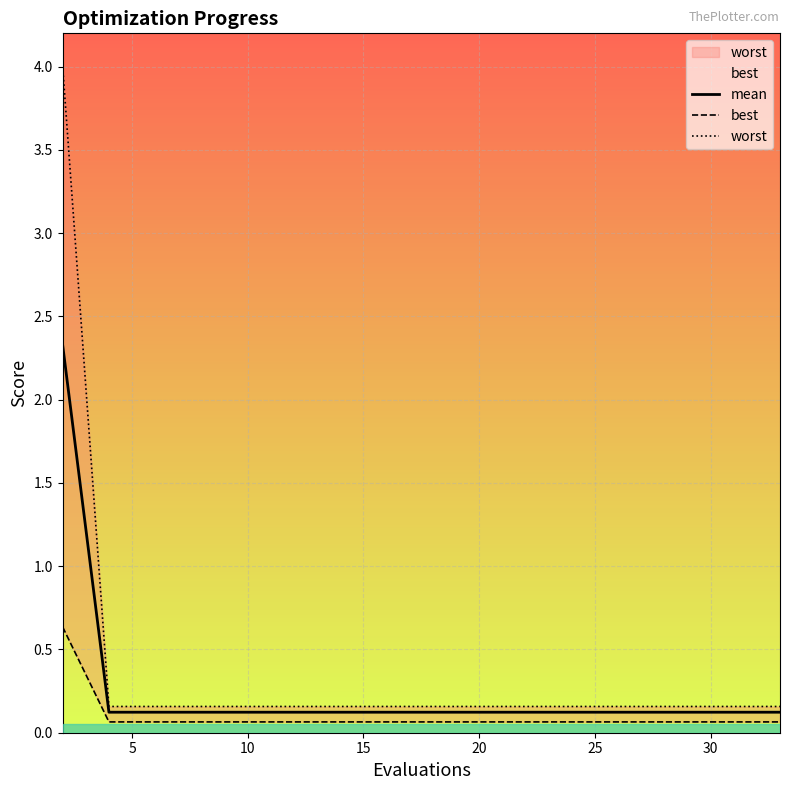

What is the average value of the best series?

0.1